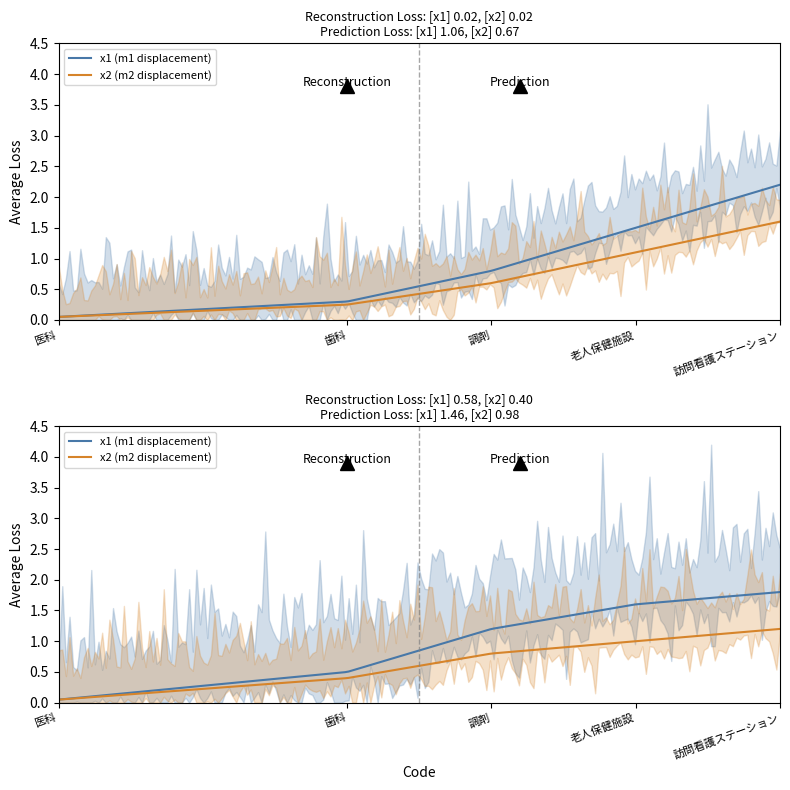

Rank the categories by x1 (m1 displacement) value from lowest to highest.

医科, 歯科, 調剤, 老人保健施設, 訪問看護ステーション